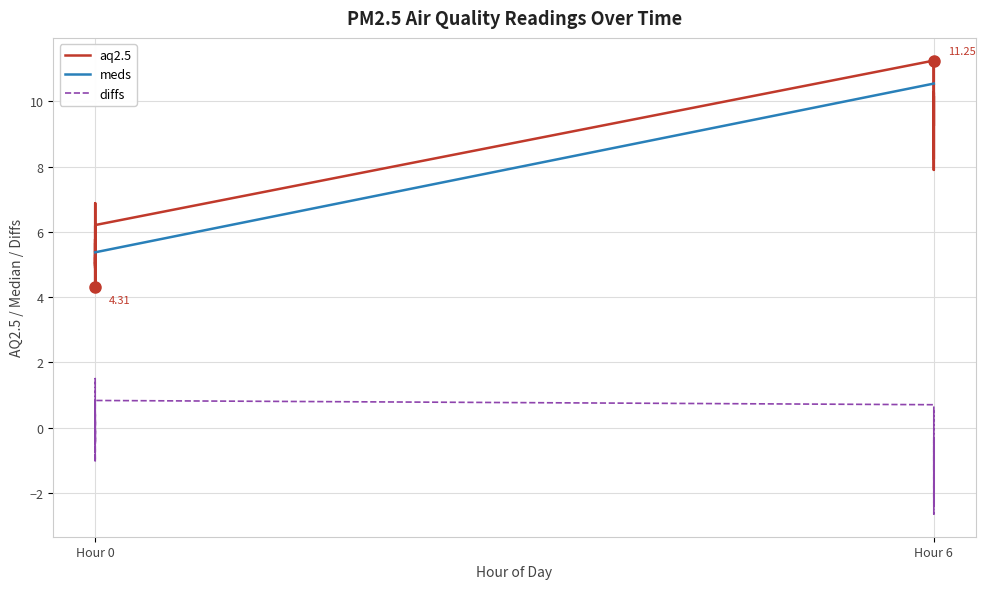

In diffs, how many points are lower than both neighbors (excluding endpoints)?

11